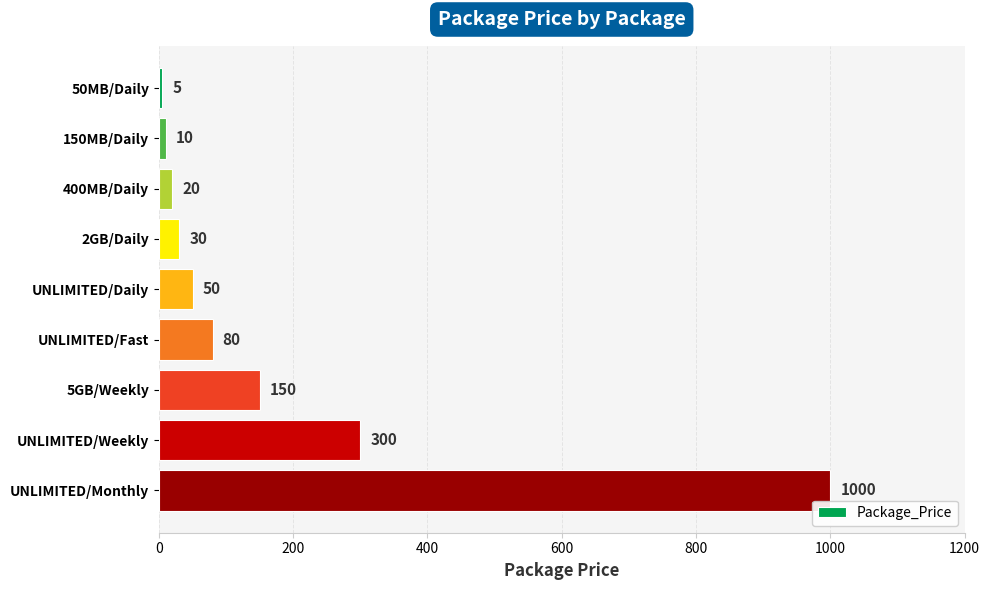

Reading bottom to top, transcribe all the data shown in this chart.

1000	300	150	80	50	30	20	10	5